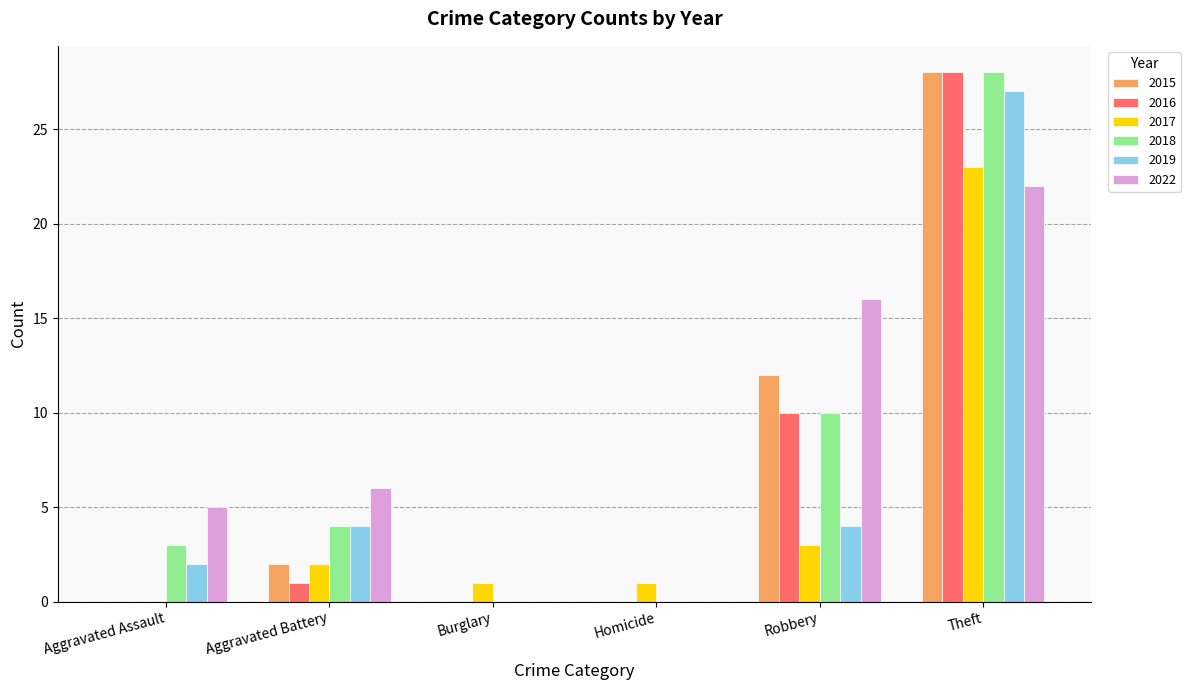

At which category is the sum across all series the highest?

Theft